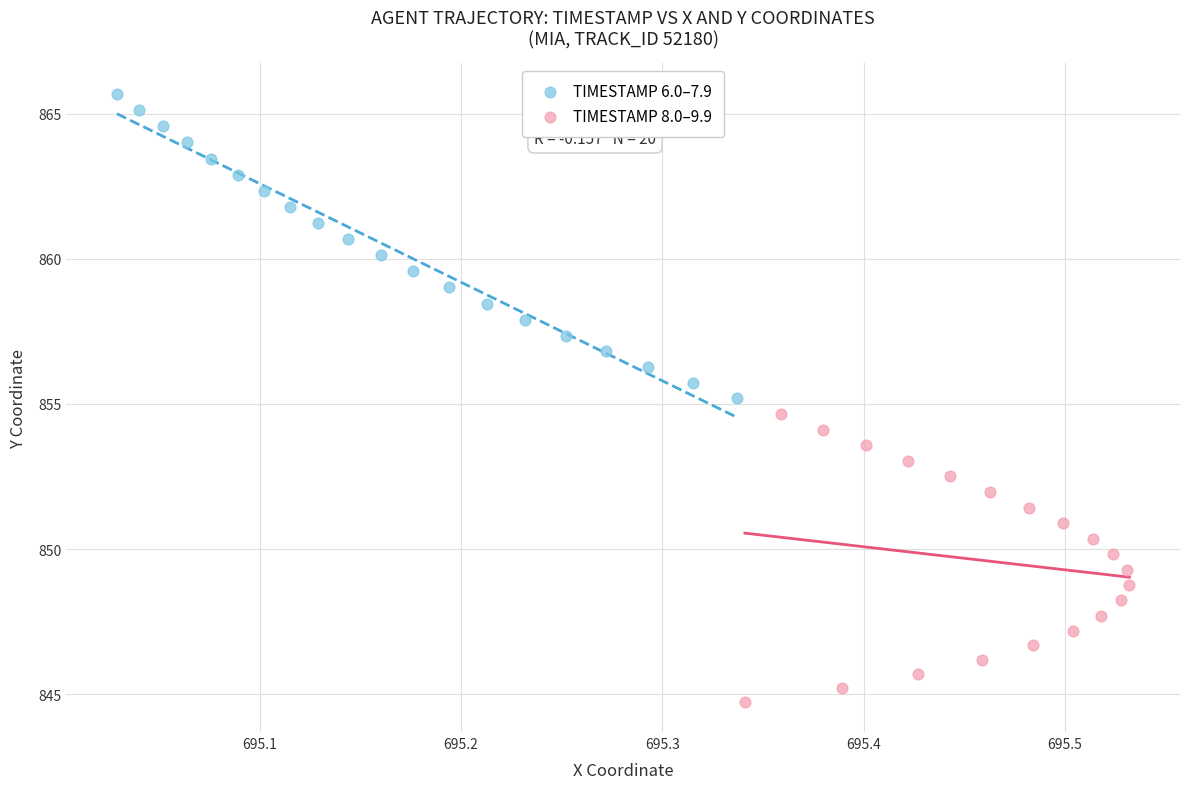

Which series contains the highest Y value?

TIMESTAMP 6.0–7.9